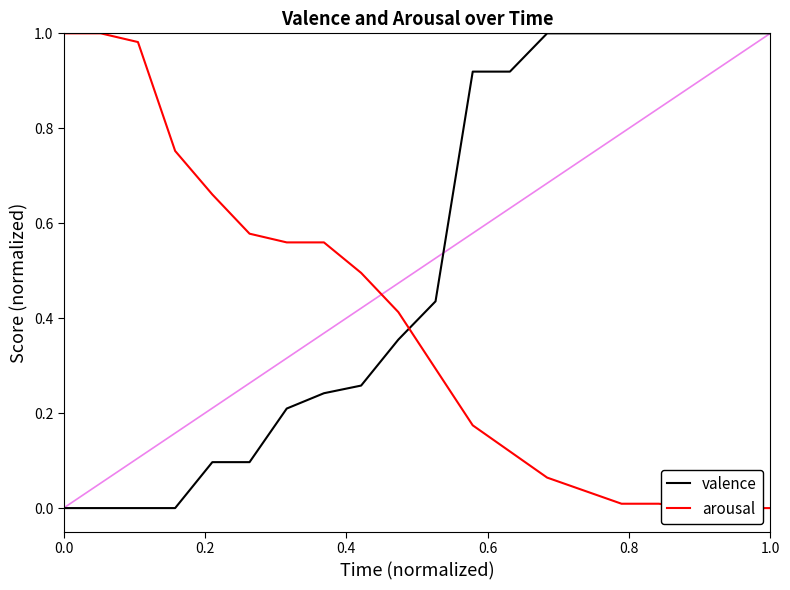

Which series has the largest range (max minus min)?

valence